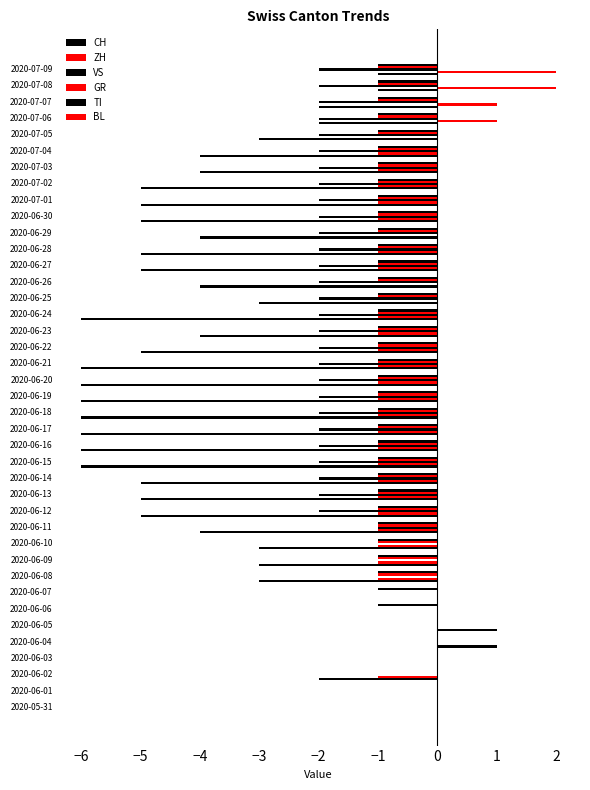

Reading left to right, what are all the values shown in this chart?

CH: 0.0	0.0	-2.0	0.0	1.0	1.0	0.0	0.0	-3.0	-3.0	-3.0	-4.0	-5.0	-5.0	-5.0	-6.0	-6.0	-6.0	-6.0	-6.0	-6.0	-6.0	-5.0	-4.0	-6.0	-3.0	-4.0	-5.0	-5.0	-4.0	-5.0	-5.0	-5.0	-4.0	-4.0	-3.0	-2.0	-2.0	-1.0	-1.0
ZH: 0.0	0.0	-1.0	0.0	0.0	0.0	0.0	0.0	-1.0	-1.0	-1.0	-1.0	-1.0	-1.0	-1.0	-1.0	-1.0	-1.0	-1.0	-1.0	-1.0	-1.0	-1.0	-1.0	-1.0	0.0	0.0	-1.0	-1.0	0.0	-1.0	-1.0	-1.0	-1.0	-1.0	0.0	1.0	1.0	2.0	2.0
VS: 0.0	0.0	0.0	0.0	0.0	0.0	0.0	0.0	0.0	0.0	0.0	-1.0	-2.0	-2.0	-2.0	-2.0	-2.0	-2.0	-2.0	-2.0	-2.0	-2.0	-2.0	-2.0	-2.0	-2.0	-2.0	-2.0	-2.0	-2.0	-2.0	-2.0	-2.0	-2.0	-2.0	-2.0	-2.0	-2.0	-2.0	-2.0
GR: 0.0	0.0	0.0	0.0	0.0	0.0	0.0	0.0	-1.0	-1.0	-1.0	-1.0	-1.0	-1.0	-1.0	-1.0	-1.0	-1.0	-1.0	-1.0	-1.0	-1.0	-1.0	-1.0	-1.0	-1.0	-1.0	-1.0	-1.0	-1.0	-1.0	-1.0	-1.0	-1.0	-1.0	-1.0	-1.0	-1.0	-1.0	-1.0
TI: 0.0	0.0	0.0	0.0	0.0	0.0	-1.0	-1.0	-1.0	-1.0	-1.0	-1.0	-1.0	-1.0	-1.0	-1.0	-1.0	-1.0	-1.0	-1.0	-1.0	-1.0	-1.0	-1.0	-1.0	-1.0	-1.0	-1.0	-1.0	-1.0	-1.0	-1.0	-1.0	-1.0	-1.0	-1.0	-1.0	-1.0	-1.0	-1.0
BL: 0.1	0.1	0.1	0.1	0.1	0.1	0.1	0.1	0.1	0.1	0.1	0.1	0.1	0.1	0.1	0.1	0.1	0.1	0.1	0.1	0.1	0.1	0.1	0.1	0.1	0.1	0.1	0.1	0.1	0.1	0.1	0.1	0.1	0.1	0.1	0.1	0.1	0.1	0.1	0.1